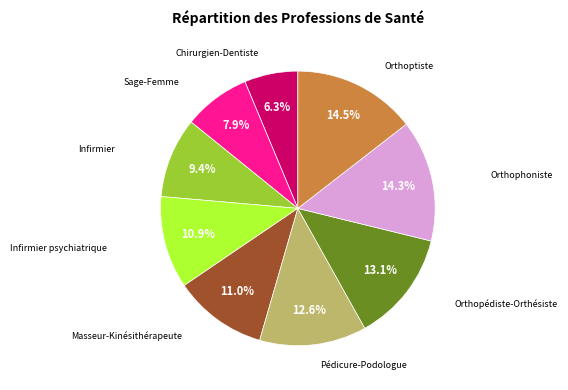

Is there a majority slice in this chart?

No